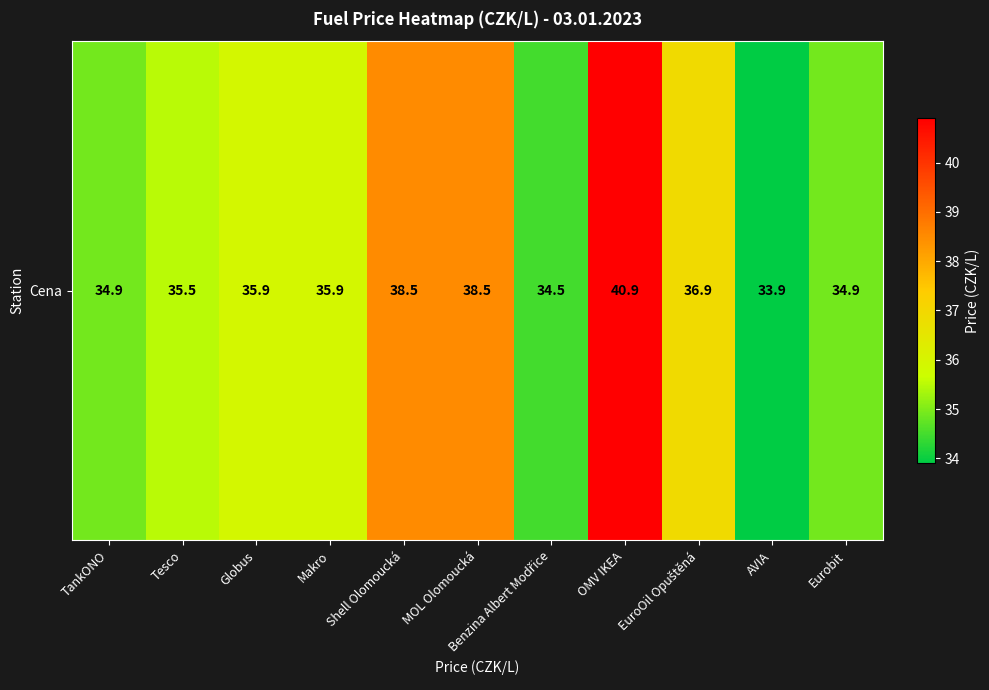

At which category does the chart reach its peak across all series?

OMV IKEA